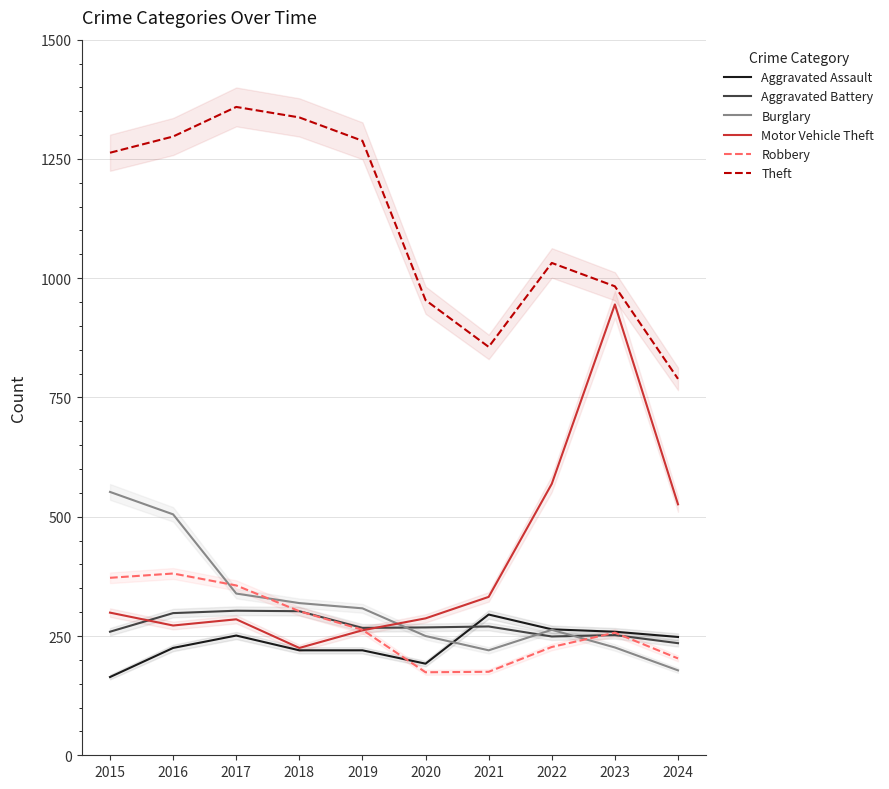

What is the lowest value of the Motor Vehicle Theft series?

225